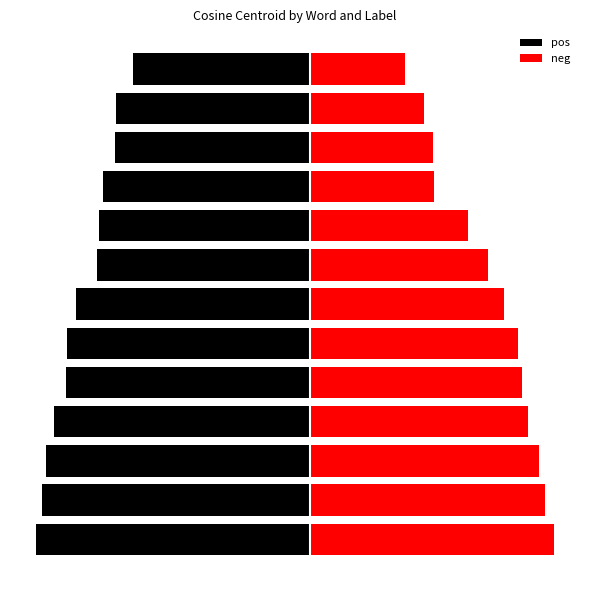

What is the spread (max minus min) of values at 12?

0.7